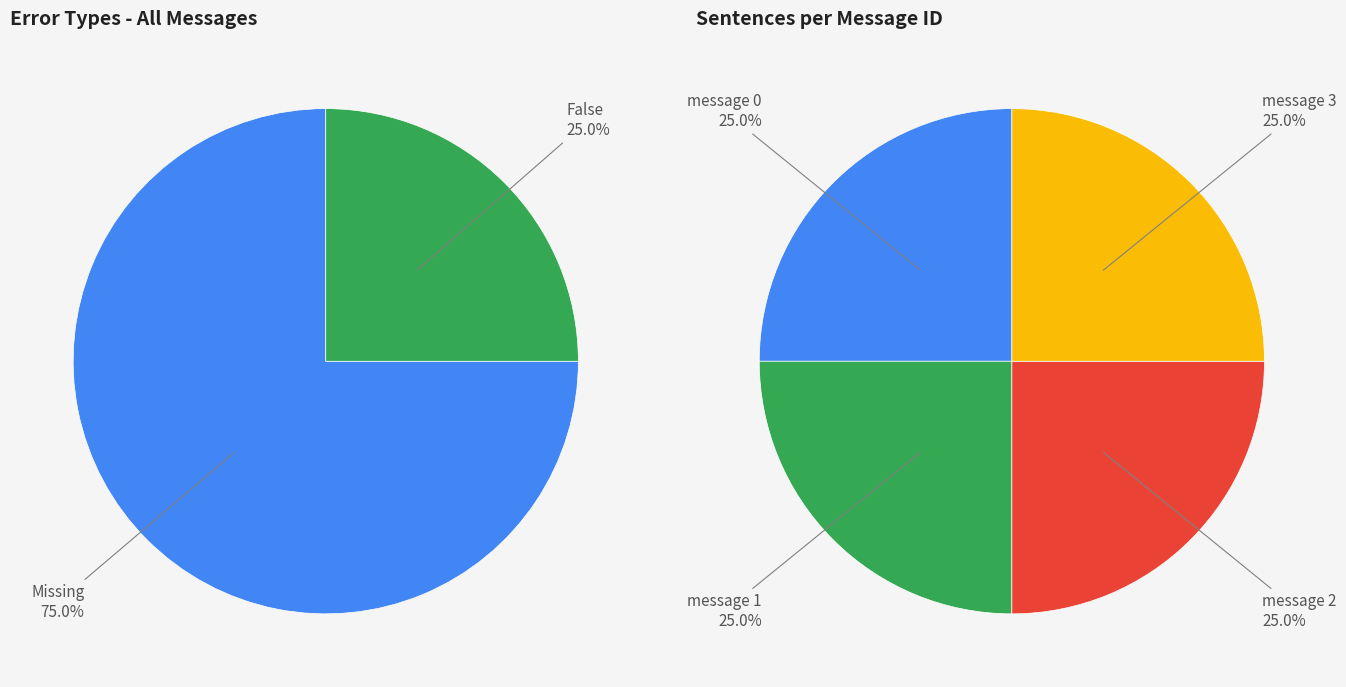

True or false: False accounts for 25% of the total.

True